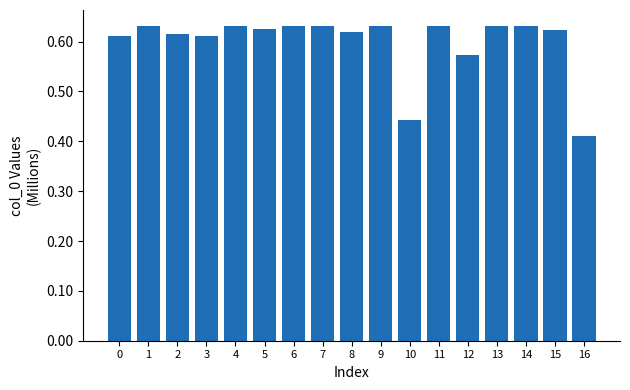

What is the sum of all values?

10.2